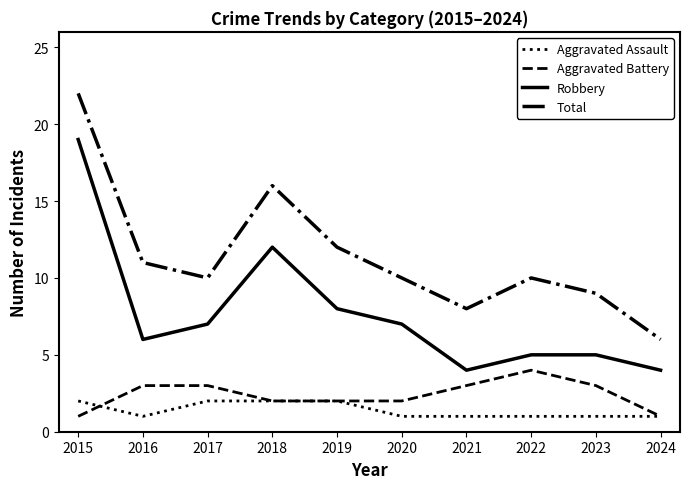

Reading left to right, transcribe all the data shown in this chart.

Aggravated Assault: 2015=2	2016=1	2017=2	2018=2	2019=2	2020=1	2021=1	2022=1	2023=1	2024=1
Aggravated Battery: 2015=1	2016=3	2017=3	2018=2	2019=2	2020=2	2021=3	2022=4	2023=3	2024=1
Robbery: 2015=19	2016=6	2017=7	2018=12	2019=8	2020=7	2021=4	2022=5	2023=5	2024=4
Total: 2015=22	2016=11	2017=10	2018=16	2019=12	2020=10	2021=8	2022=10	2023=9	2024=6